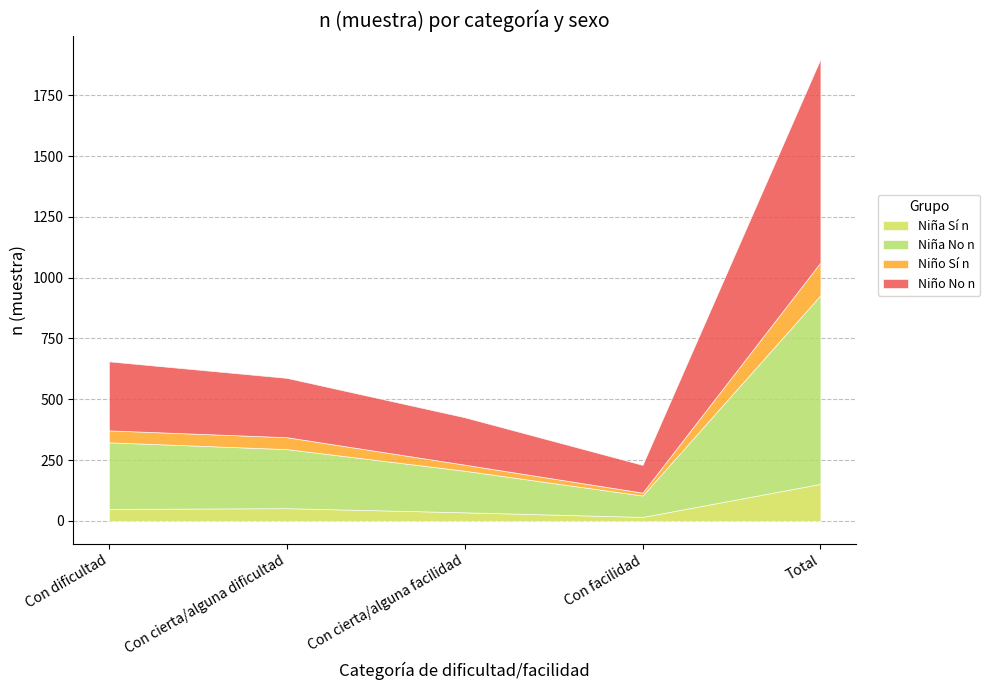

Which series has the widest spread of values?

Niño - N (estimada)